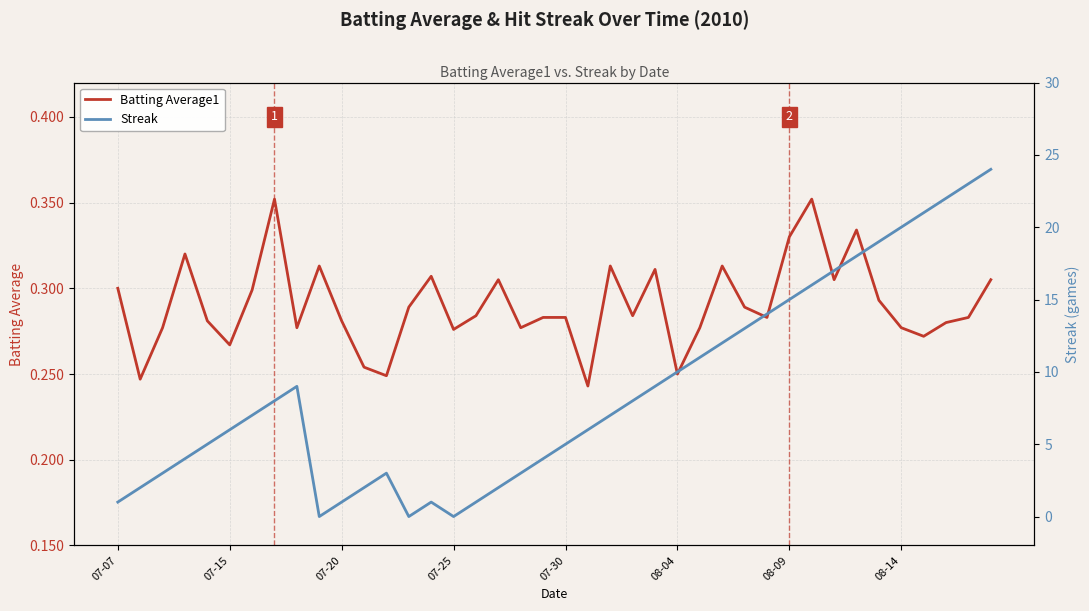

Rank the series by their average value, from highest to lowest.

Streak, Batting Average1